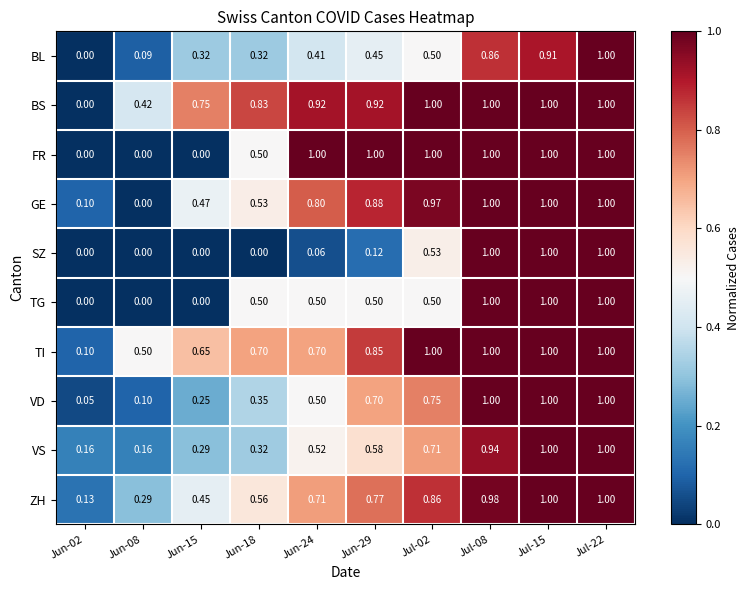

Is the value of FR at Jul-02 greater than the value of TG at Jun-08?

Yes